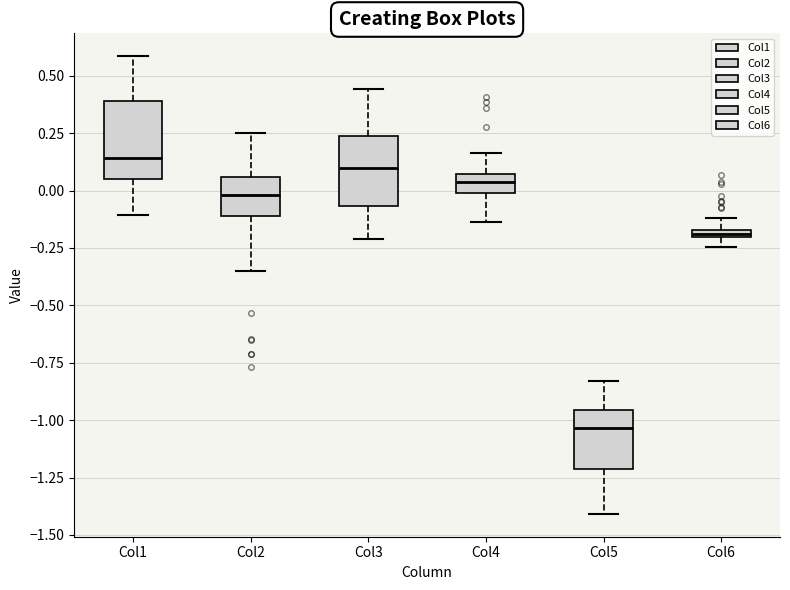

Where is the lower edge of the box for Col6 on the y-axis? The values are not printed on the chart, so give them approximately, as read against the axis.

-0.20